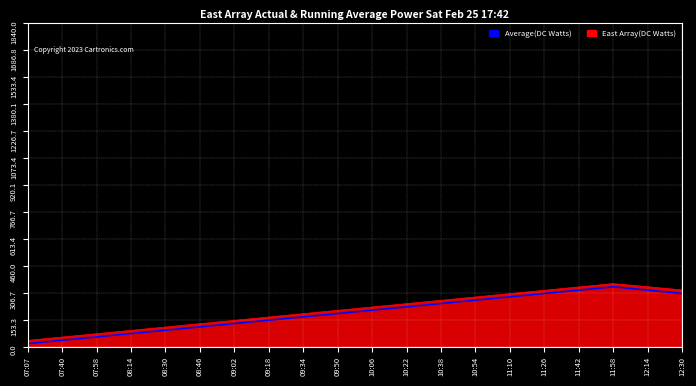

Is the value of East Array(DC Watts) at 08:46 greater than the value of Average(DC Watts) at 10:38?

No